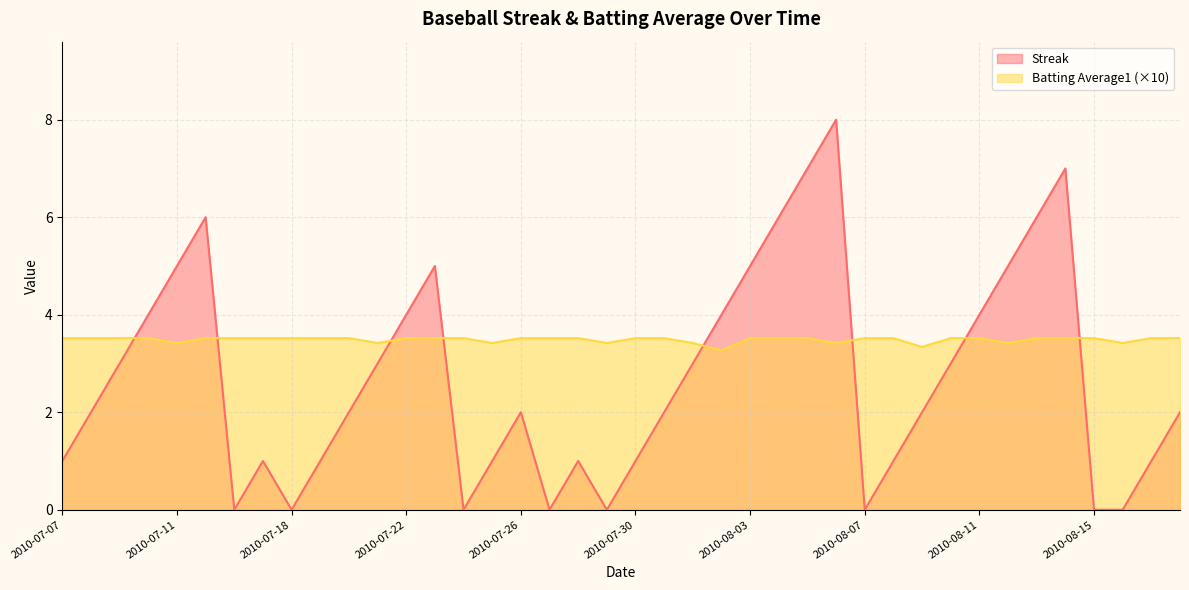

How many Batting Average1 values are between 3 and 4?

40